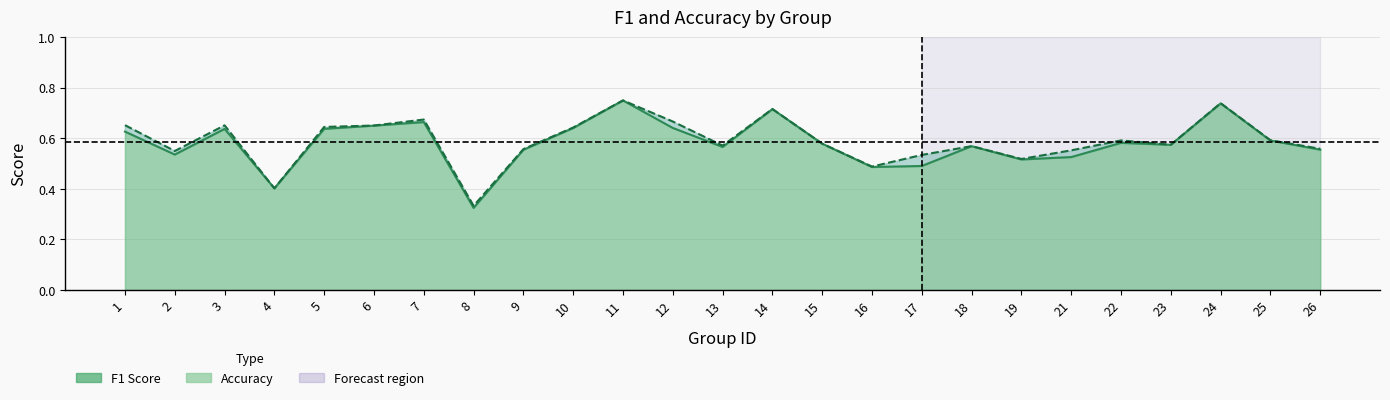

Where is the first local maximum for f1?

3